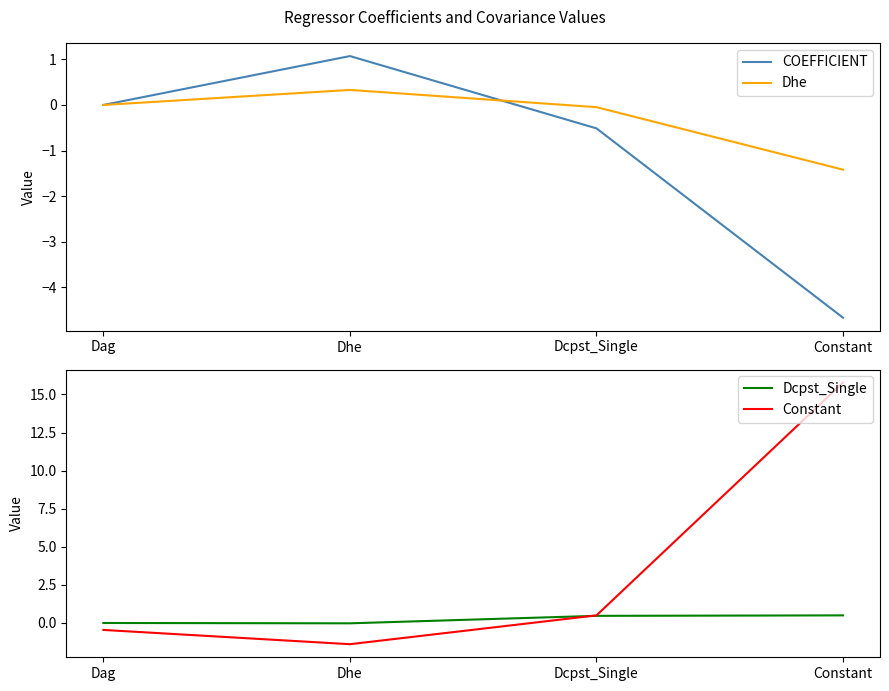

Which has a higher value, Constant or Dhe?

Dhe